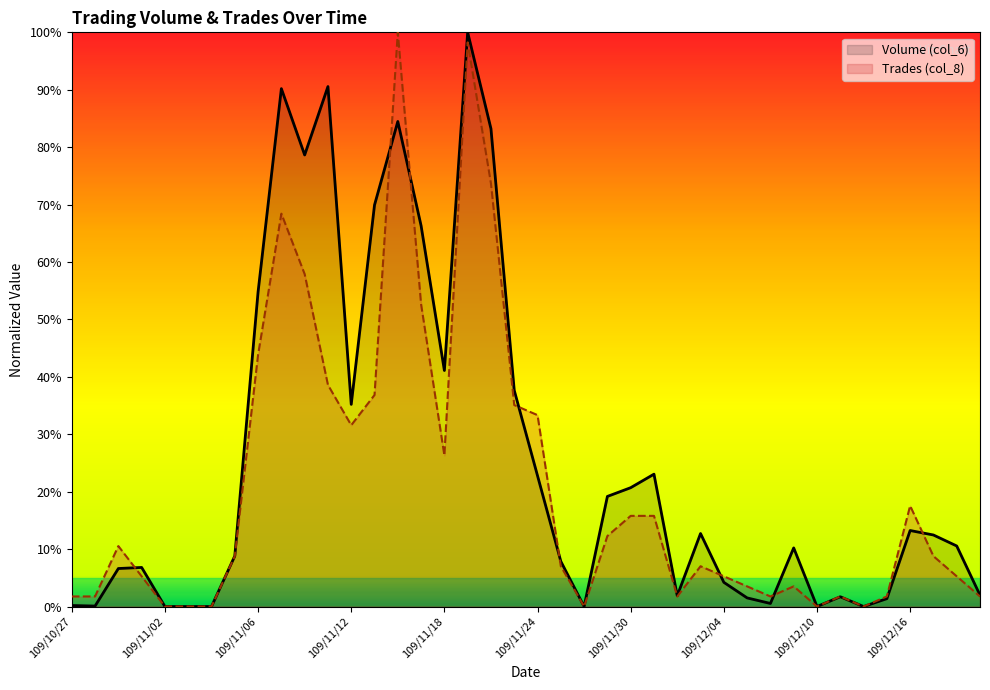

At how many categories does at least one series exceed 85?

4